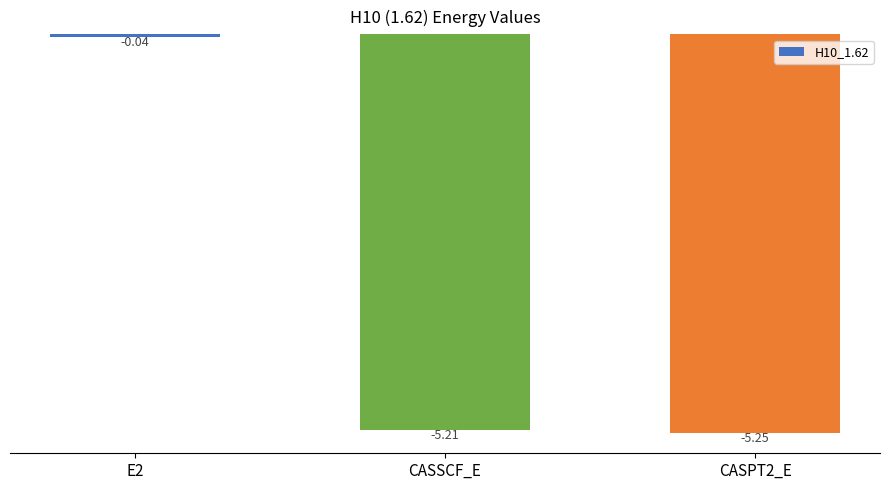

What is the average value?

-3.5